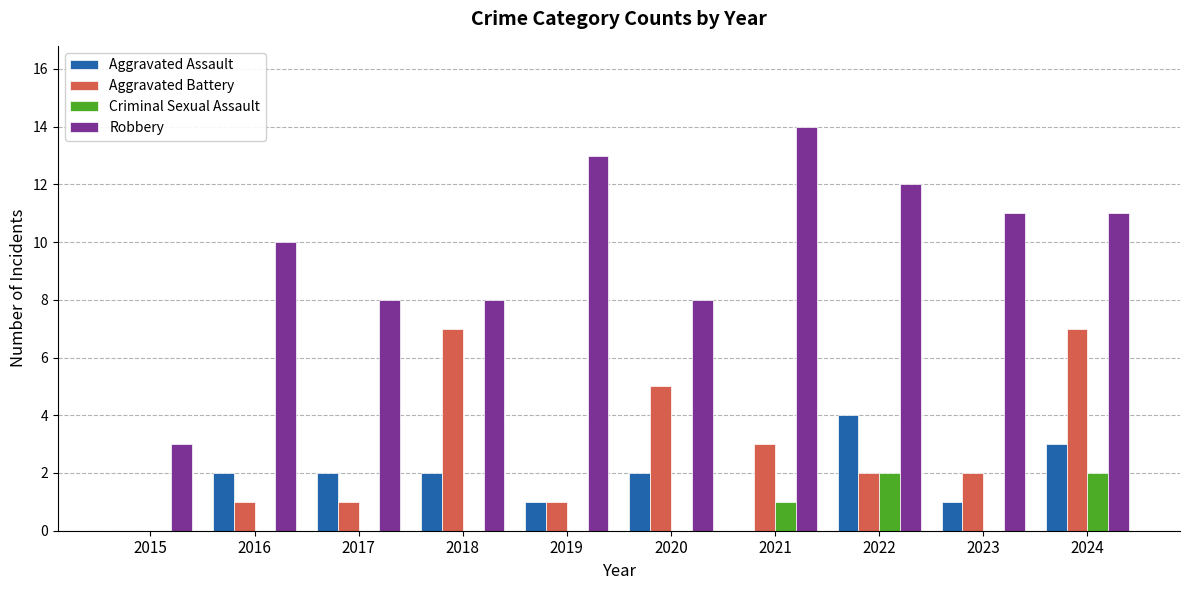

How many groups of bars are there?

10